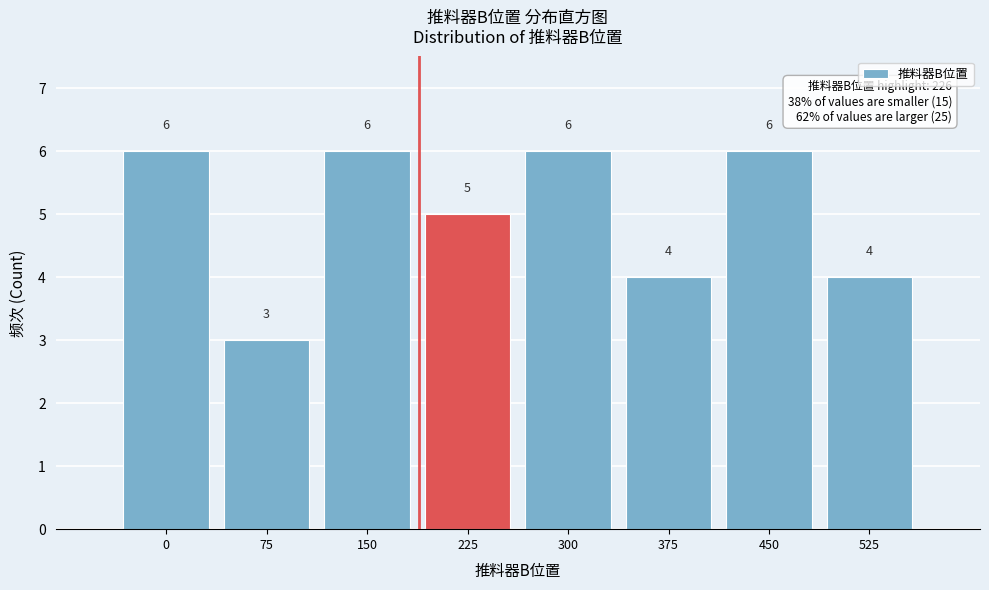

Reading left to right, list all the values displayed in this chart.

6	3	6	5	6	4	6	4